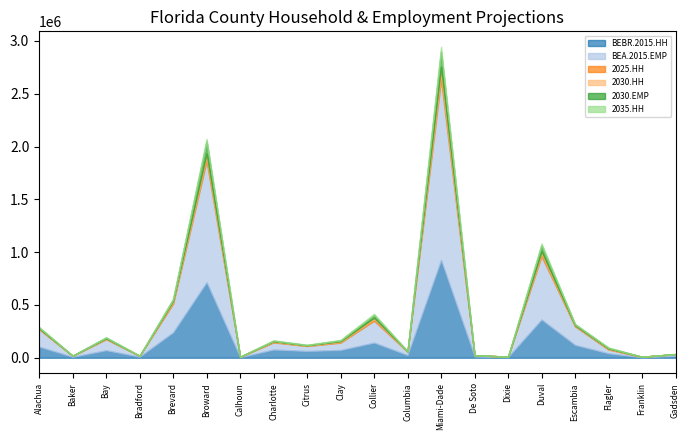

The value of 2030.EMP at Baker is 260. True or false?

False